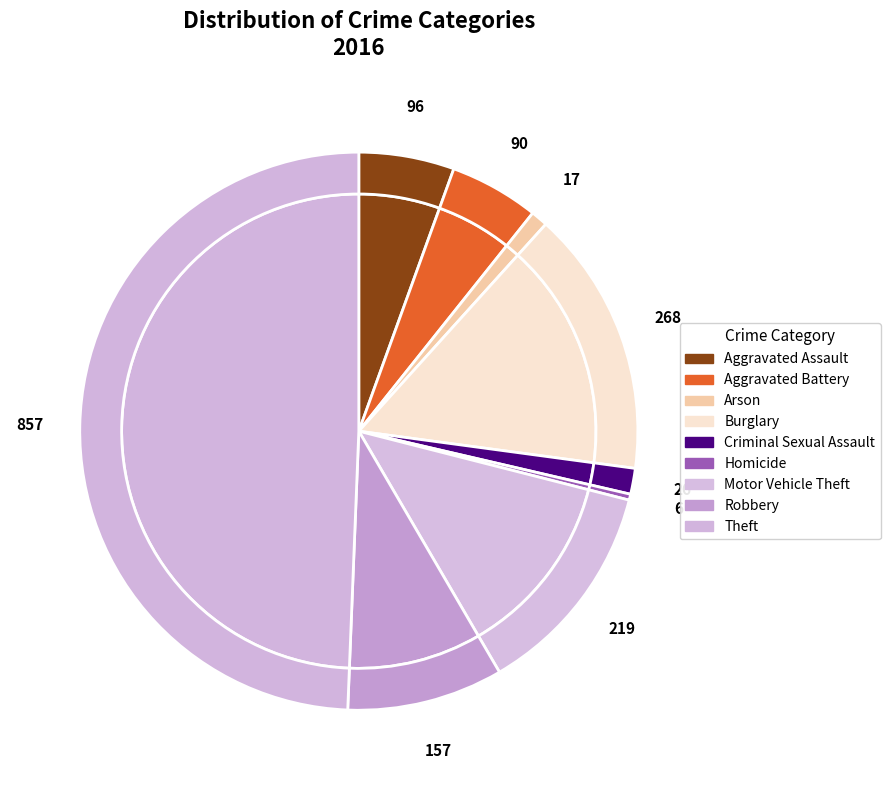

Count the number of slices in the pie.

9